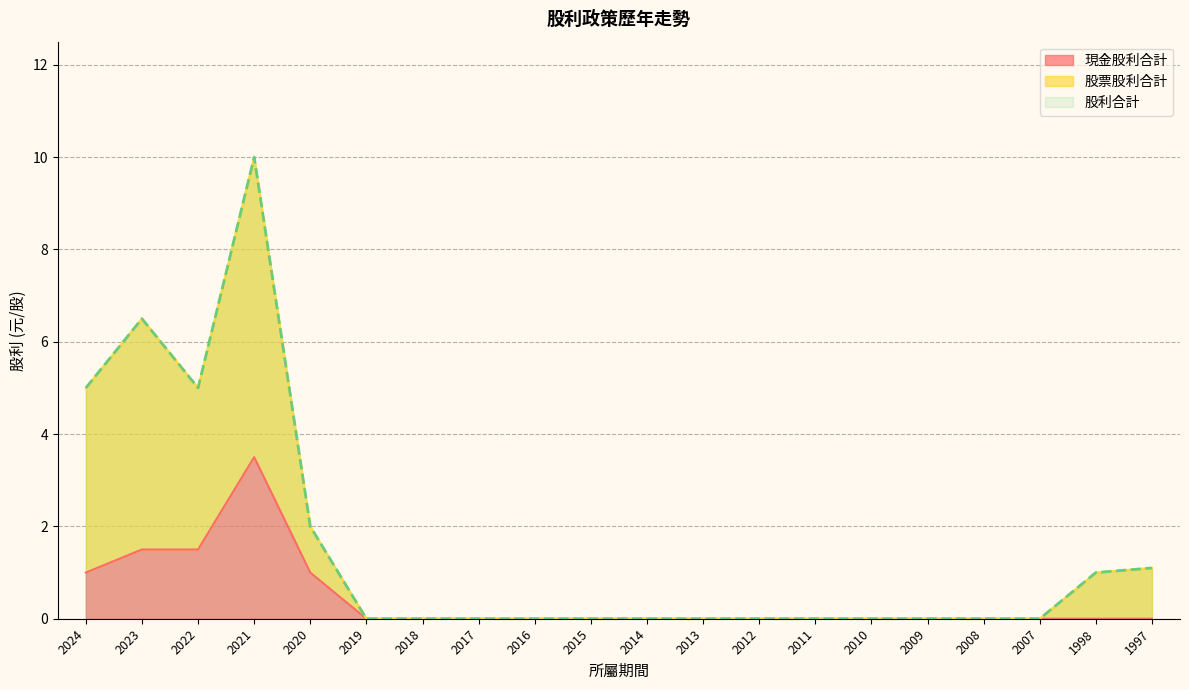

The 現金股利合計 series shows 1.0 at 2024. True or false?

True